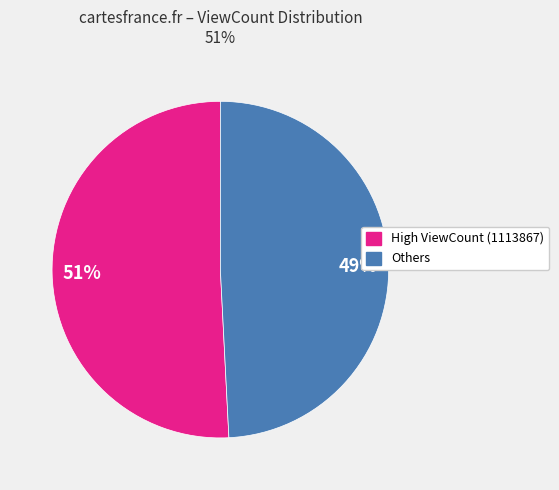

Which slice is the largest?

High ViewCount (1113867)